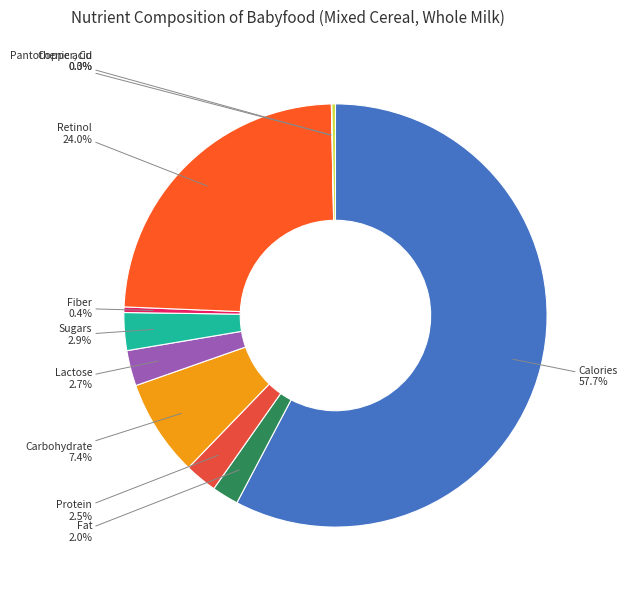

Is Calories the majority of the pie?

Yes